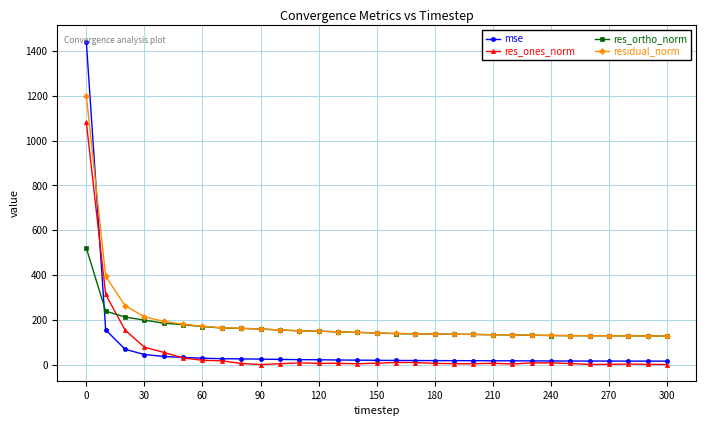

True or false: res_ortho_norm and res_ones_norm cross at least once.

True